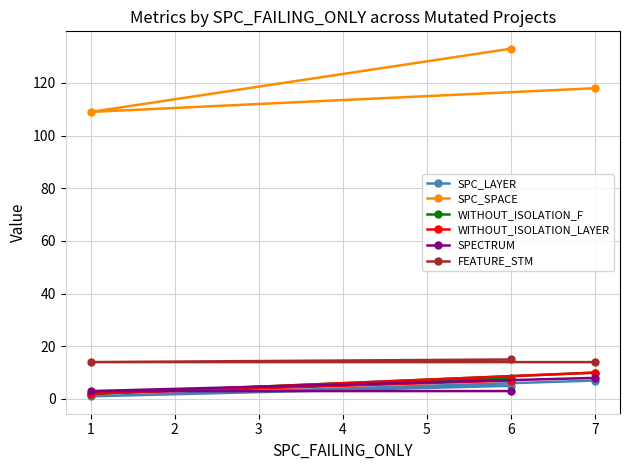

How many SPECTRUM values are between 3 and 8?

3